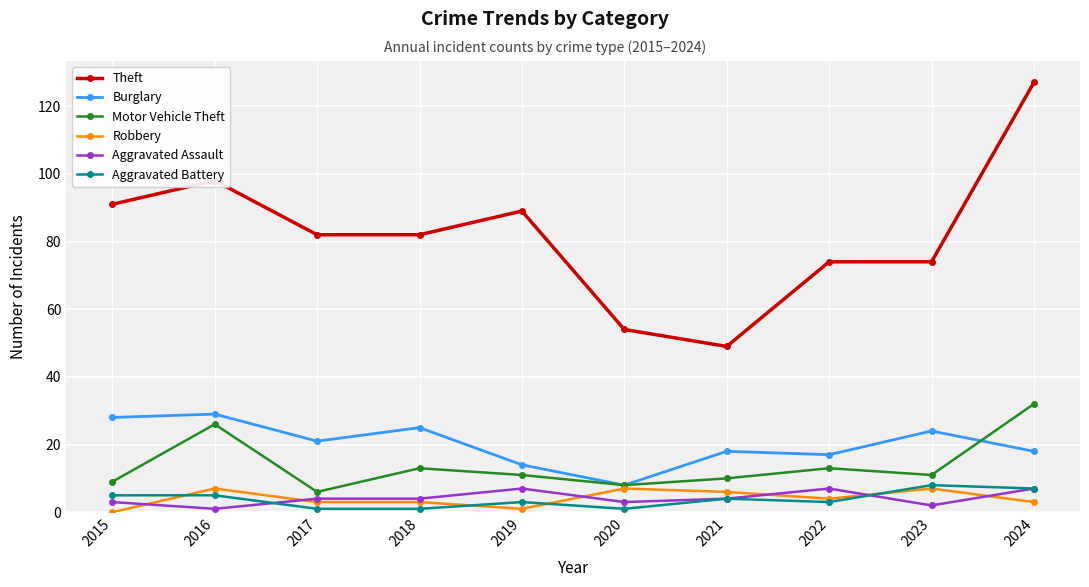

Read the Motor Vehicle Theft value at 2023.

11